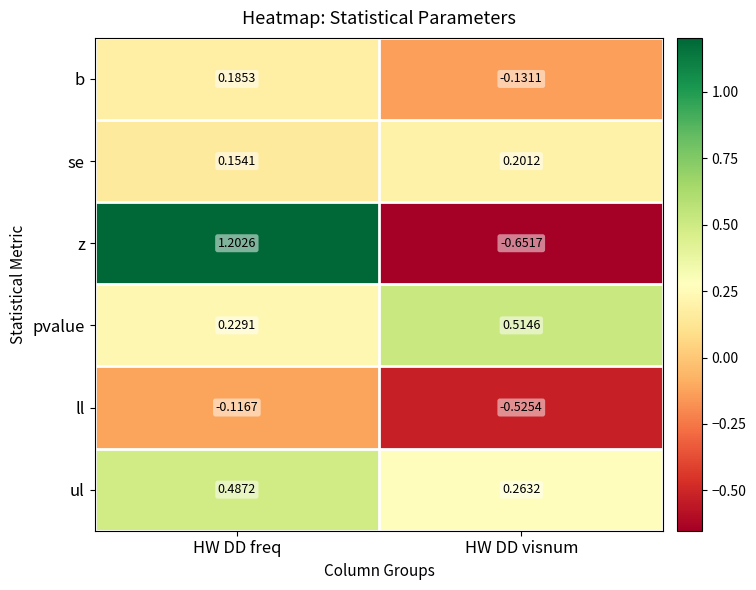

At which label does ll reach its minimum?

HW DD visnum